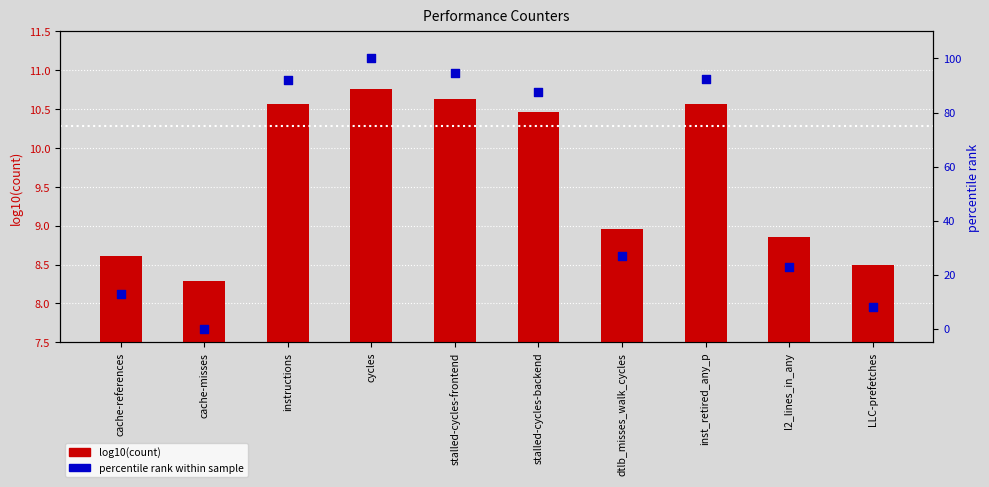

Which series contains the highest Y value?

percentile rank within sample